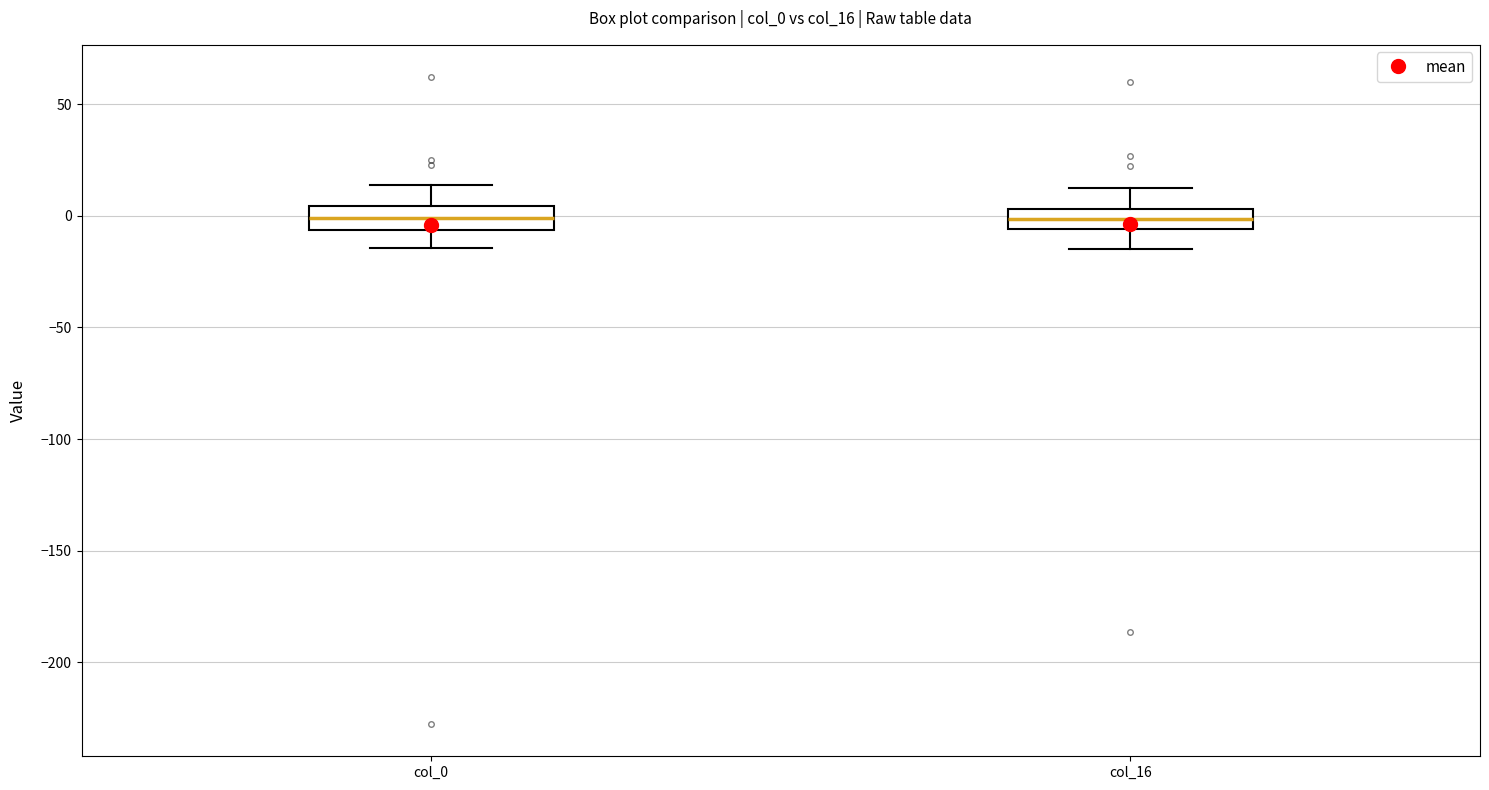

Where is the upper edge of the box for col_0 on the y-axis? The values are not printed on the chart, so give them approximately, as read against the axis.

5